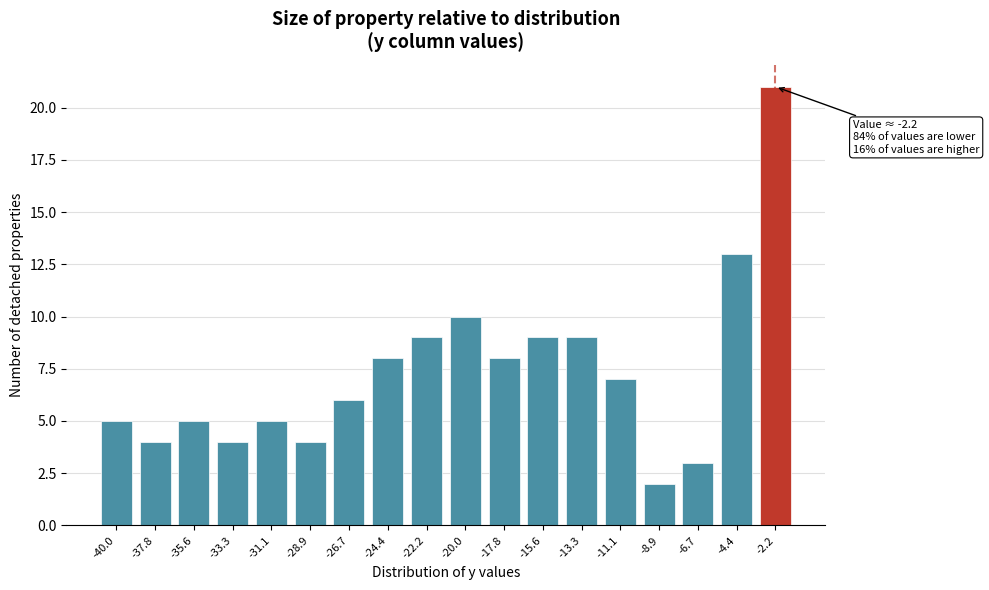

Reading right to left, what are all the values shown in this chart?

-2.2=21	-4.4=13	-6.7=3	-8.9=2	-11.1=7	-13.3=9	-15.6=9	-17.8=8	-20.0=10	-22.2=9	-24.4=8	-26.7=6	-28.9=4	-31.1=5	-33.3=4	-35.6=5	-37.8=4	-40.0=5